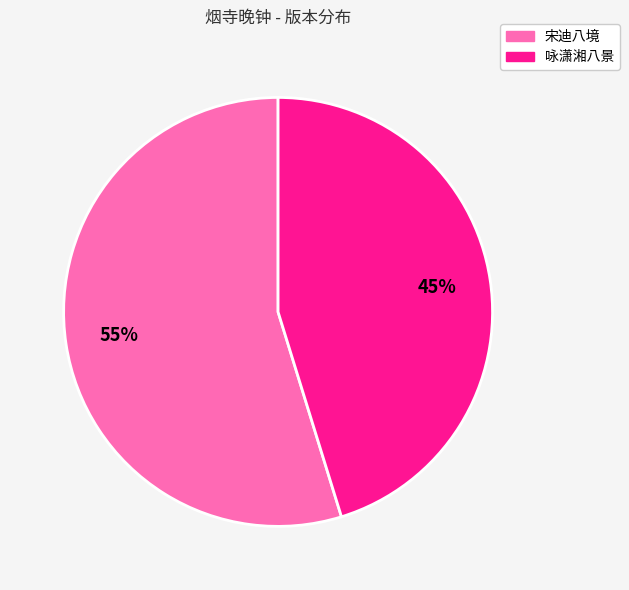

To the nearest percent, what is the difference between the largest and smallest slice percentages?

10%